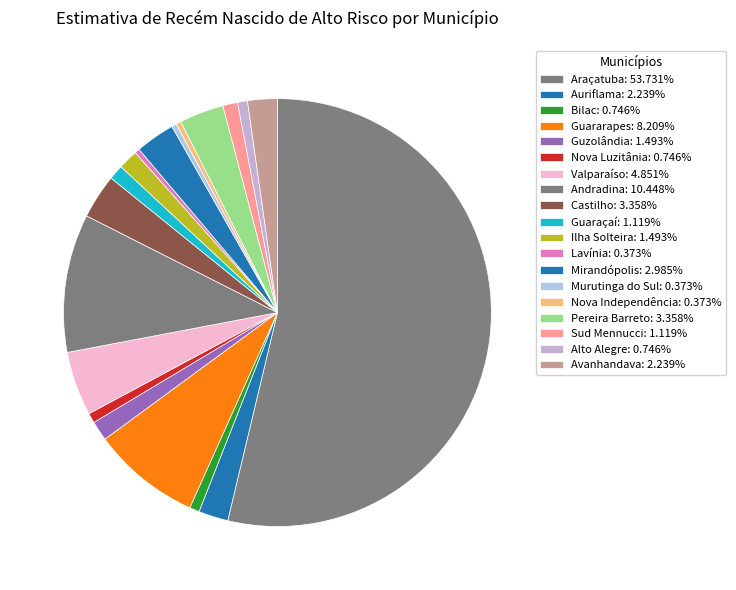

Which category has the smallest portion of the pie?

Lavínia